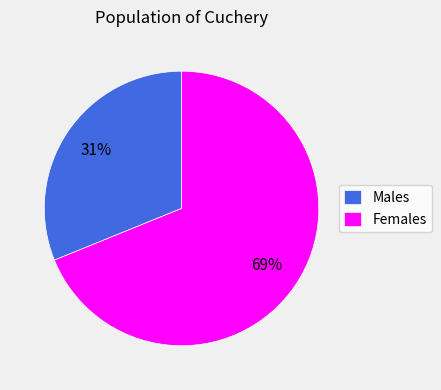

Does Males represent more than half of the total?

No